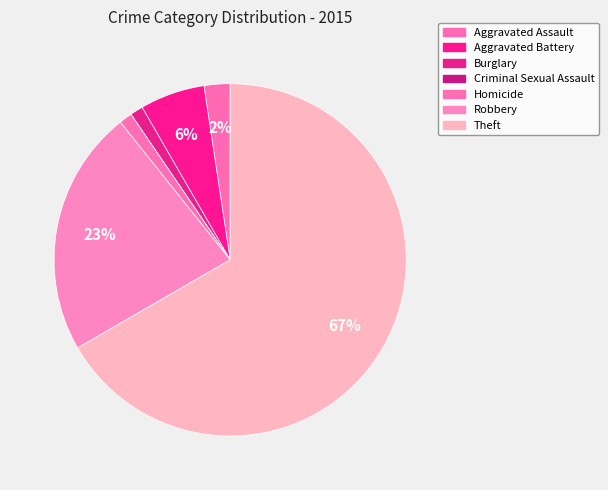

Does any single category account for the majority?

Yes